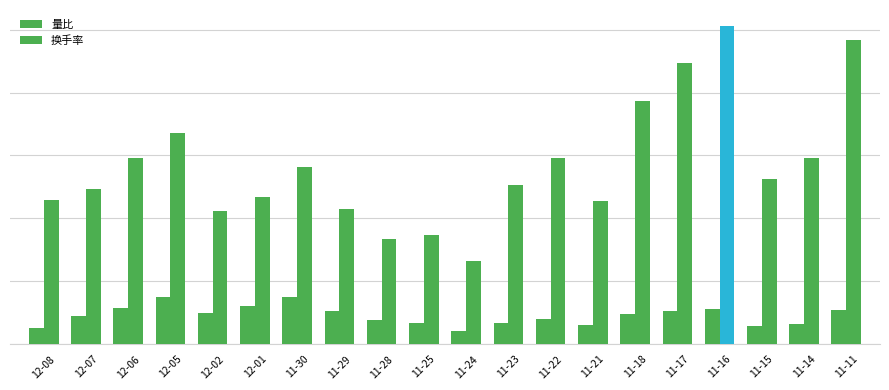

What is the maximum value shown in the chart?

10.1